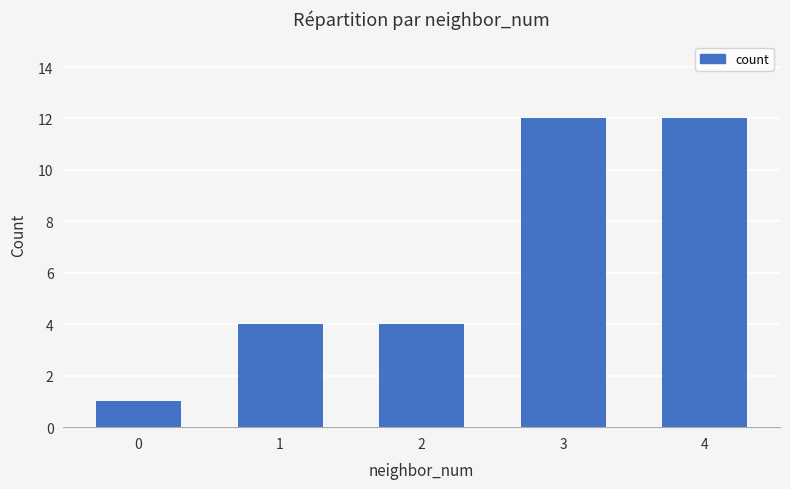

What is the value of the 1st bar from the left?

1